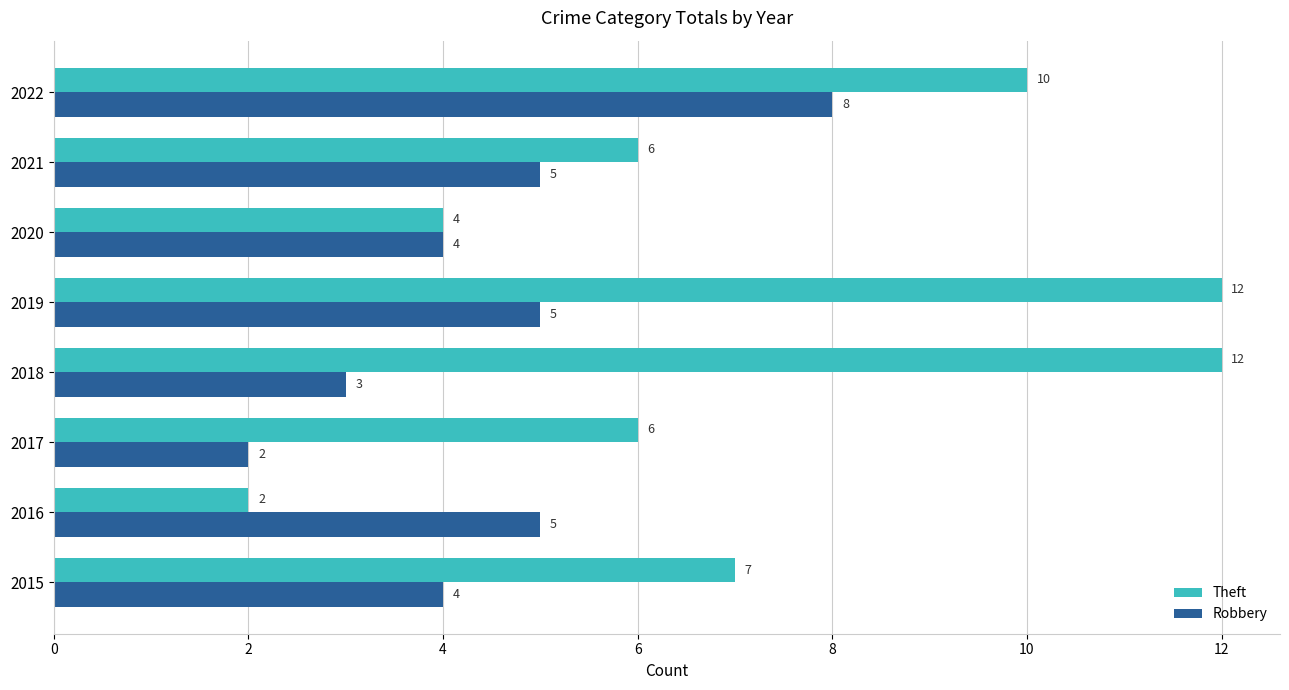

What is the total value across all series at 2015?

11